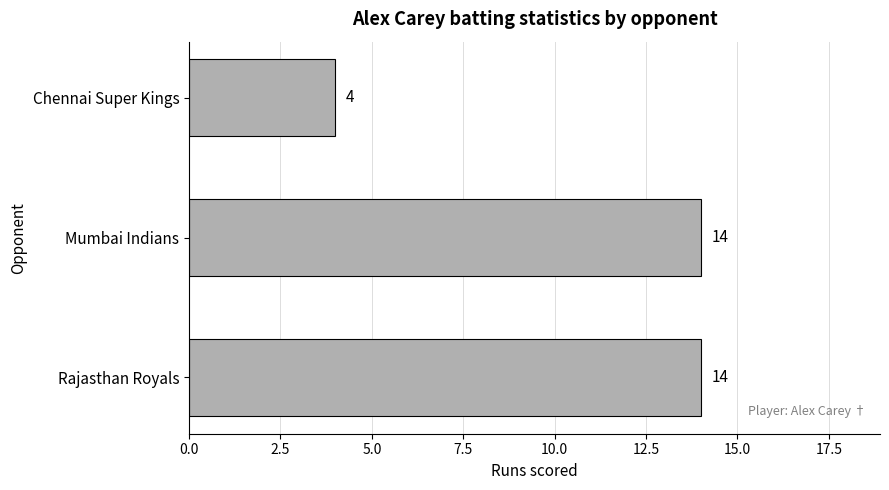

What is the maximum value shown in the chart?

14